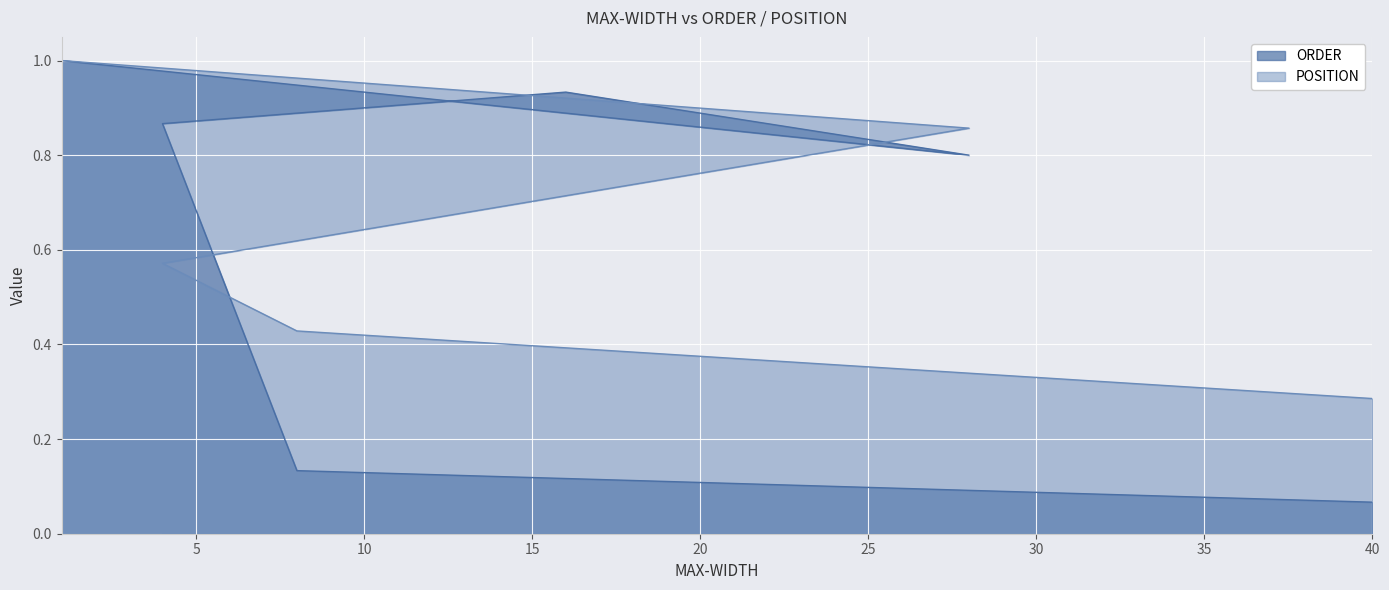

How many lines are shown in the chart?

2